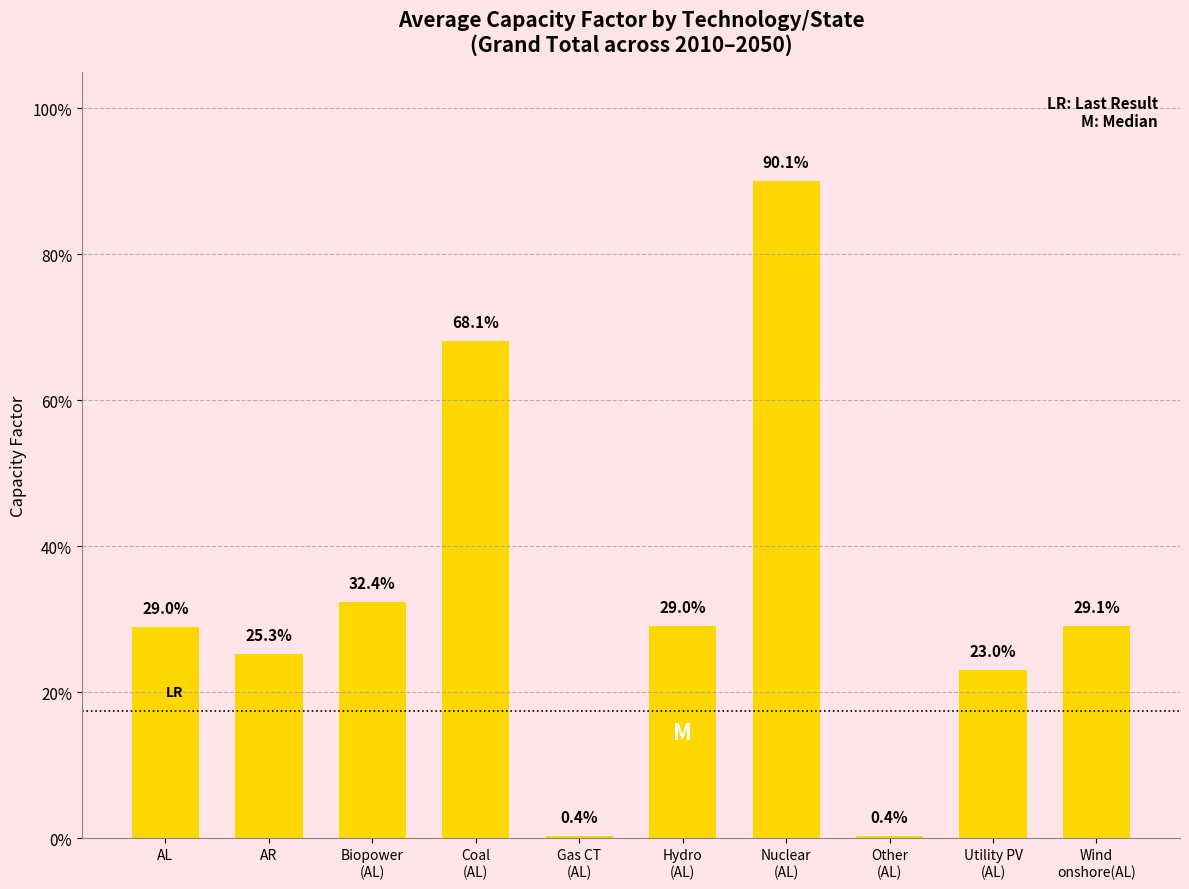

What is the label of the 2nd bar from the right?

AL-Utility PV